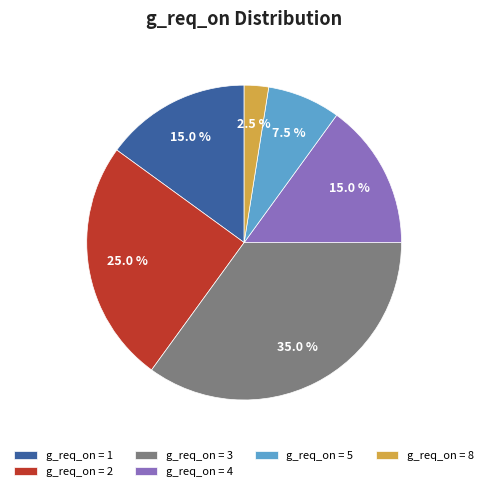

To the nearest percent, what is the average slice percentage?

17%